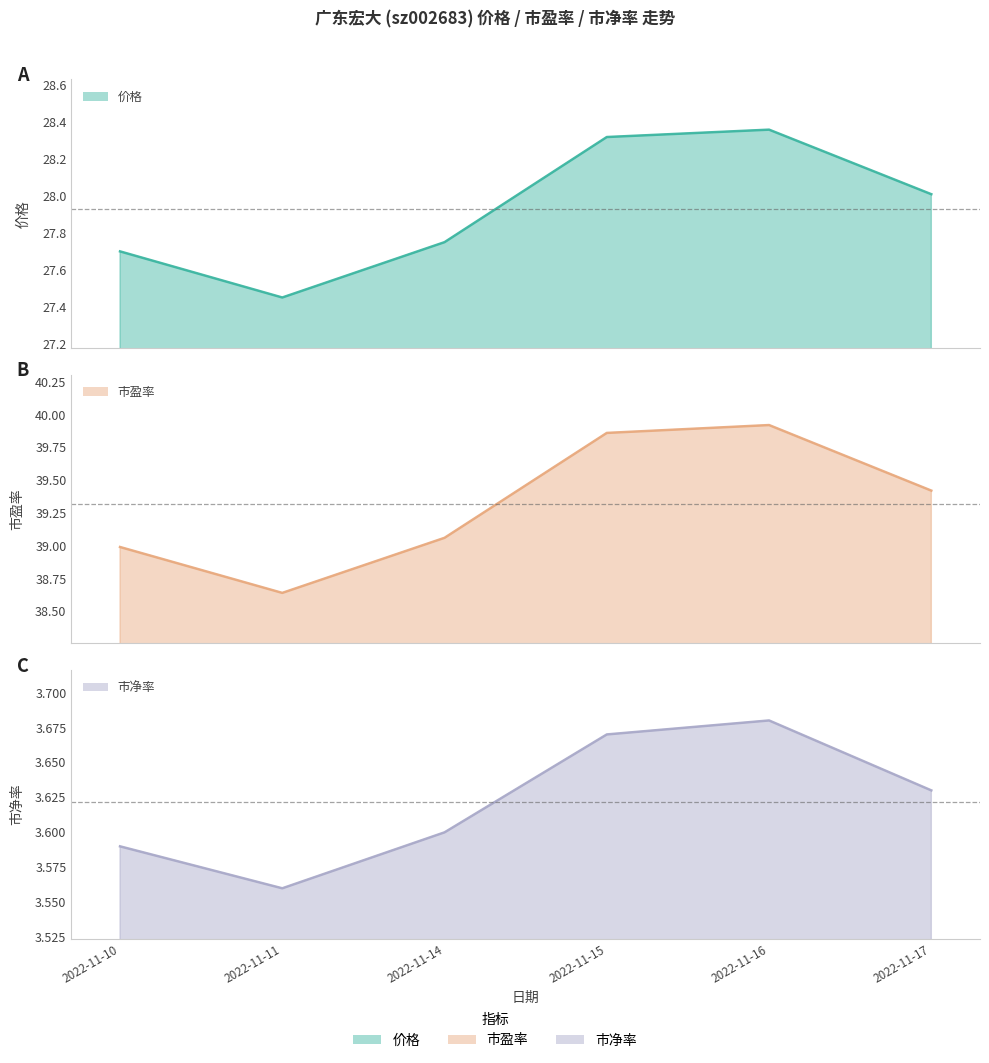

At which category is the sum across all series the highest?

2022-11-16